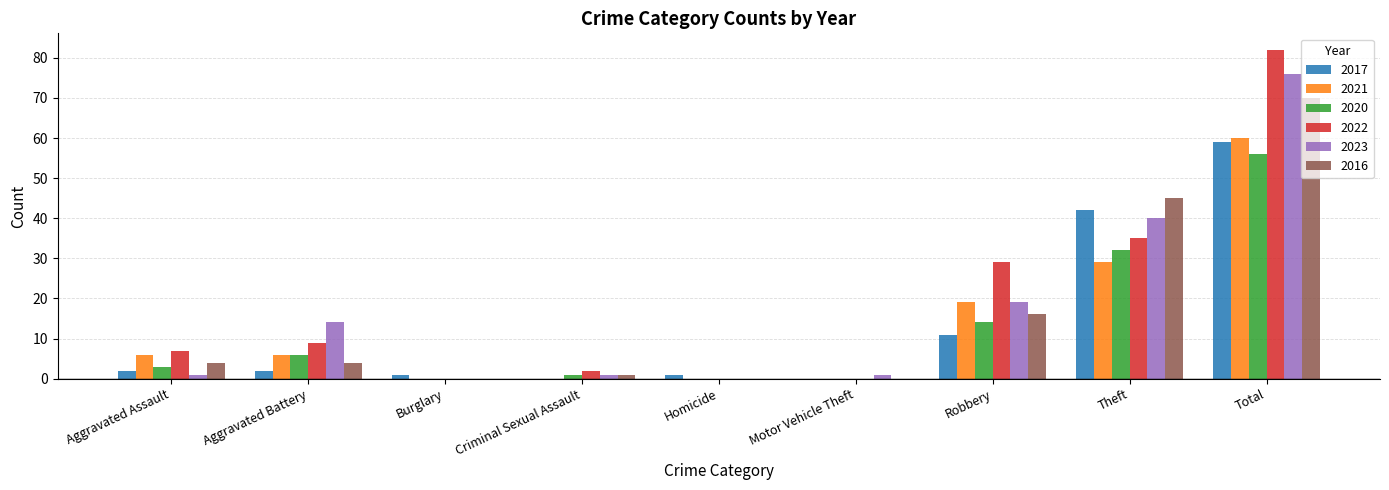

What are all the series names shown in the legend?

2017, 2021, 2020, 2022, 2023, 2016